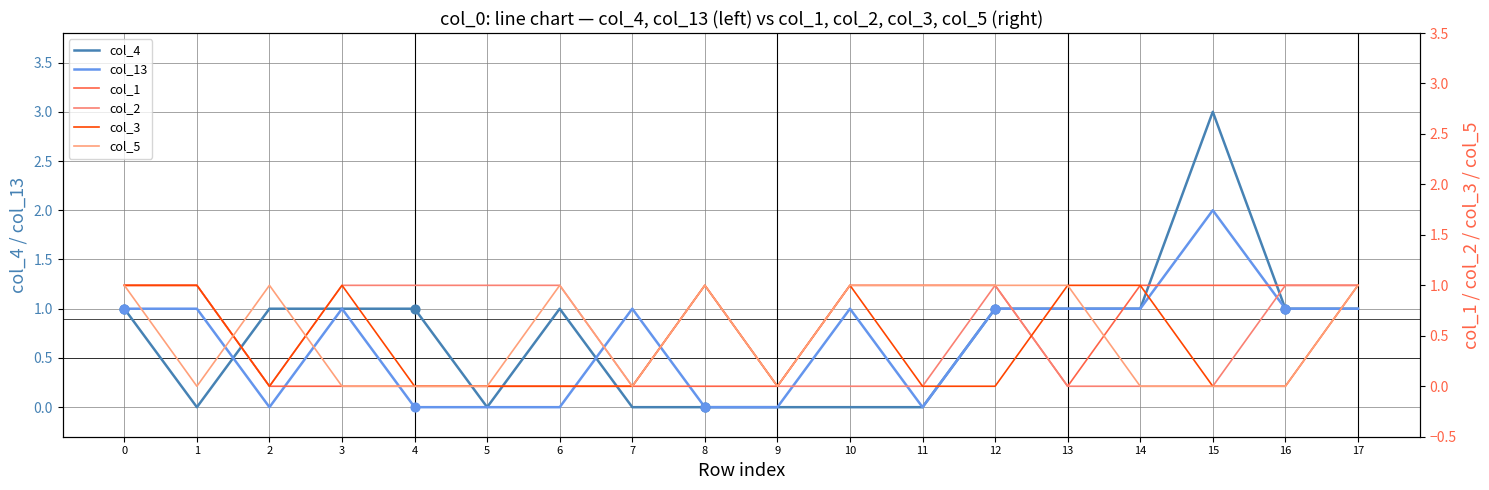

Which series has the largest Y range (max minus min)?

col_4